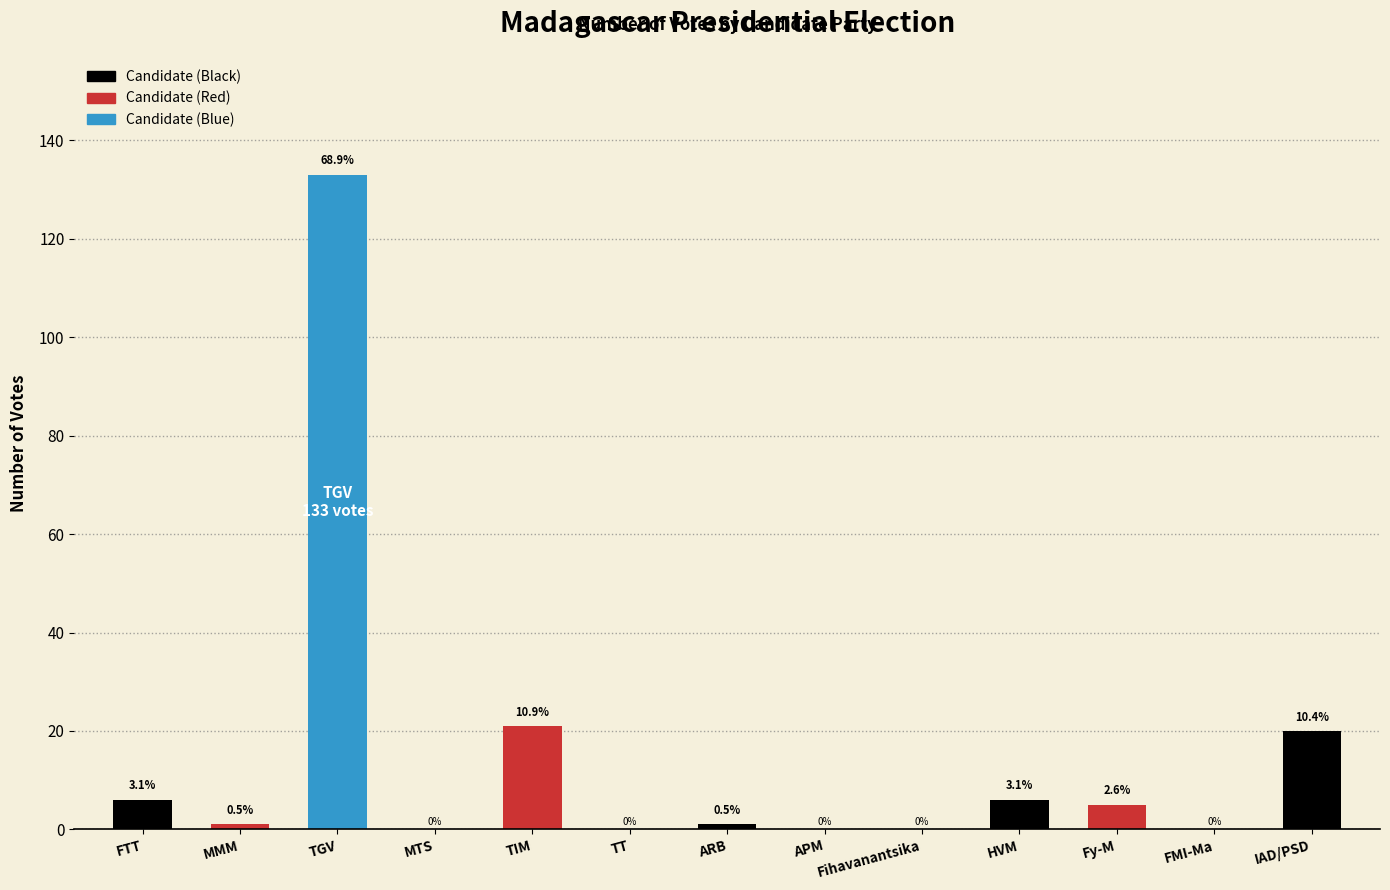

Which label corresponds to the smallest value in the chart?

MTS